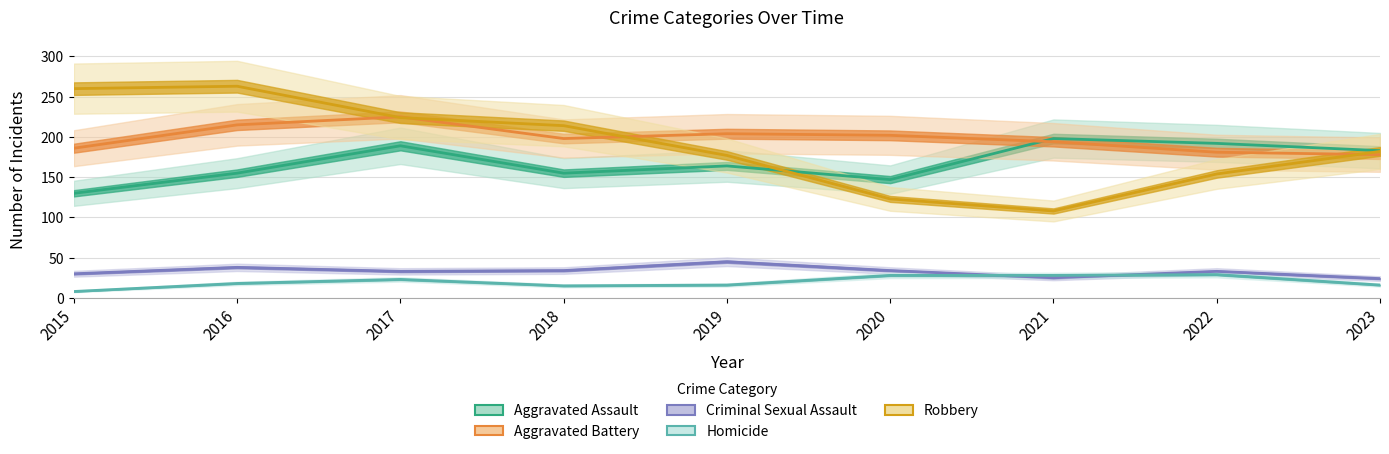

How many data points in Aggravated Assault are less than 164?

4